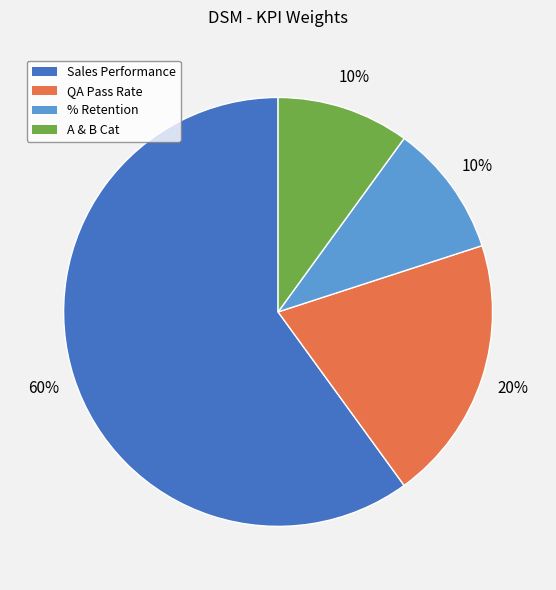

Combined, do QA Pass Rate and % Retention account for over 50%?

No